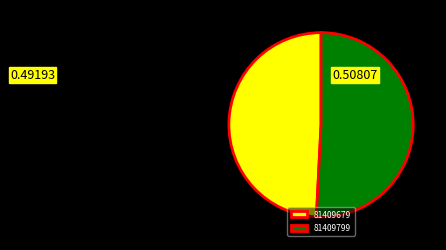

Combined, do 81409799 and 81409679 account for over 50%?

Yes